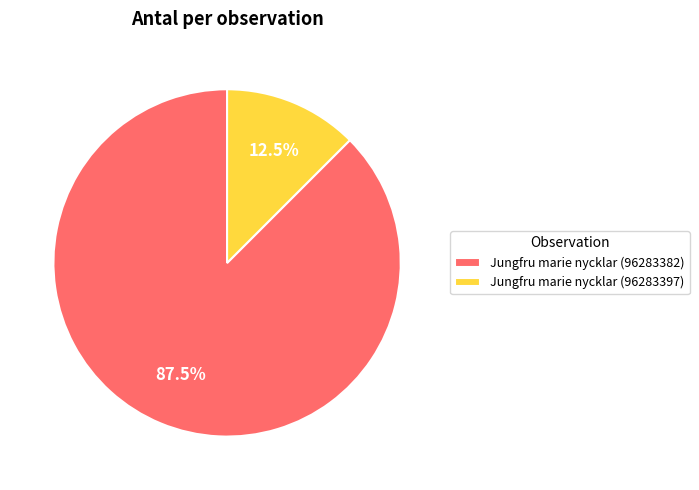

Is there any slice that represents more than half of the pie?

Yes